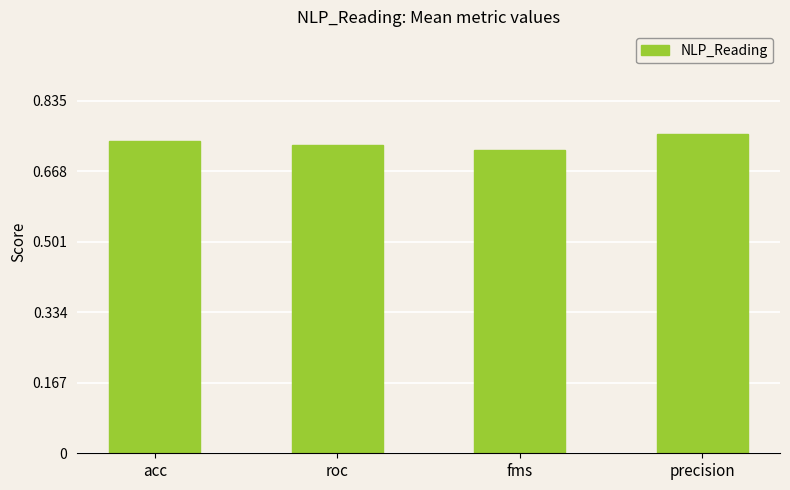

What is the label of the 1st bar from the right?

precision